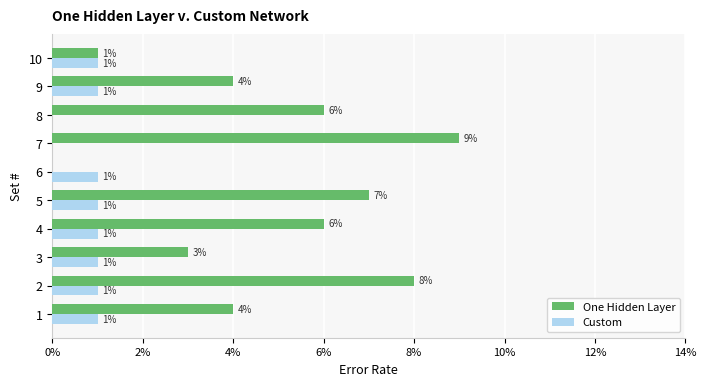

How many groups of bars are there?

10